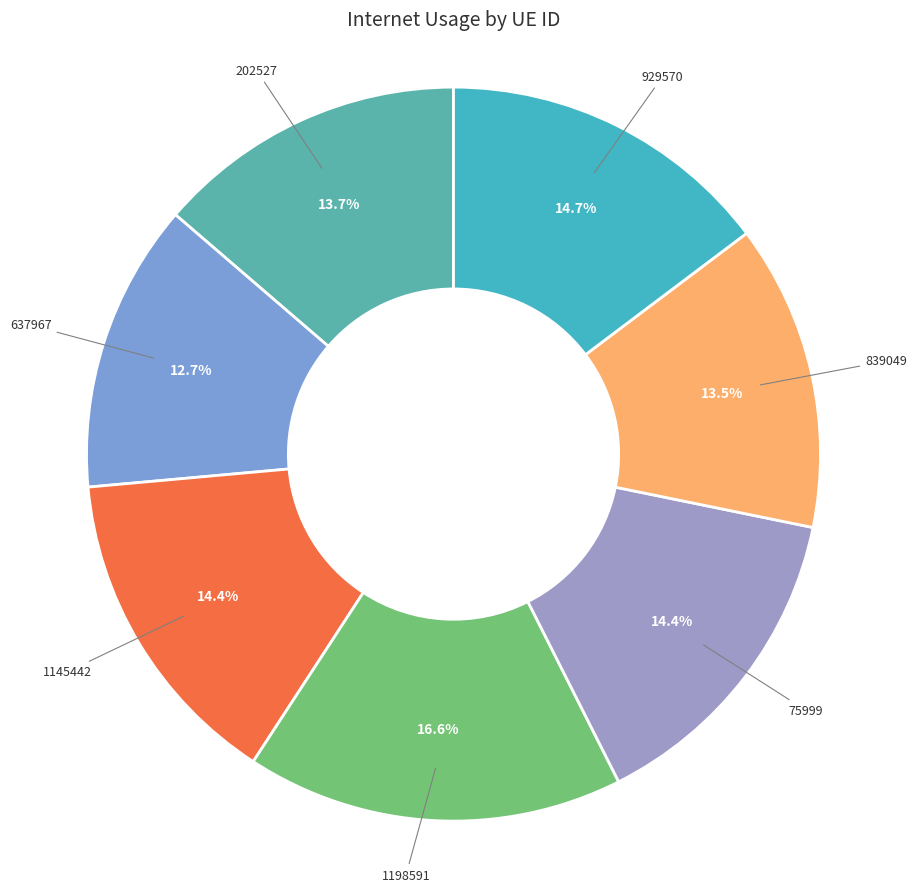

Is there a majority slice in this chart?

No